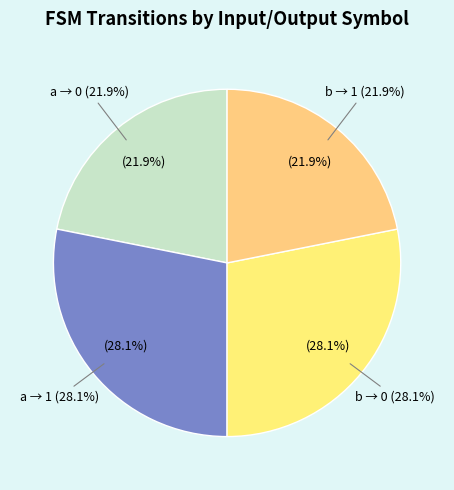

To the nearest percent, what is the combined percentage of input b -> output 1 and input a -> output 1?

50%